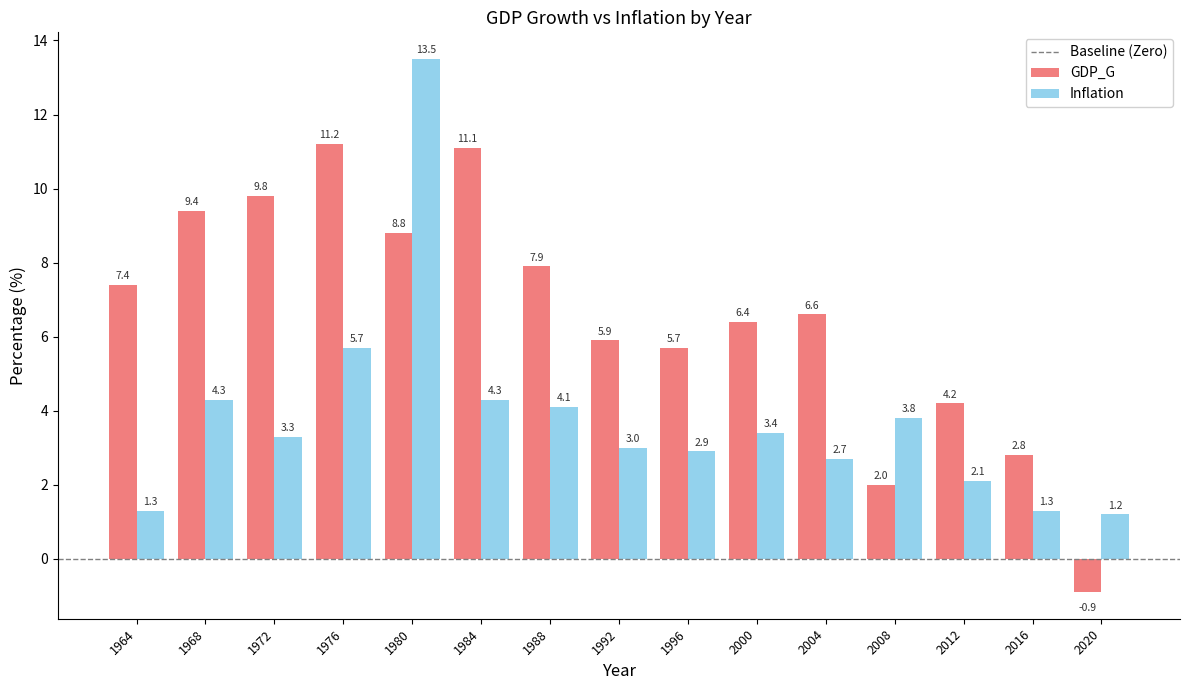

Count the number of categories in the chart.

15